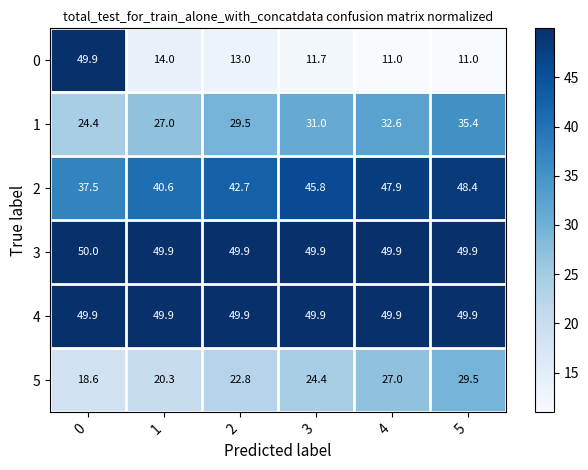

What is the difference between the highest and lowest values at 3?

38.2